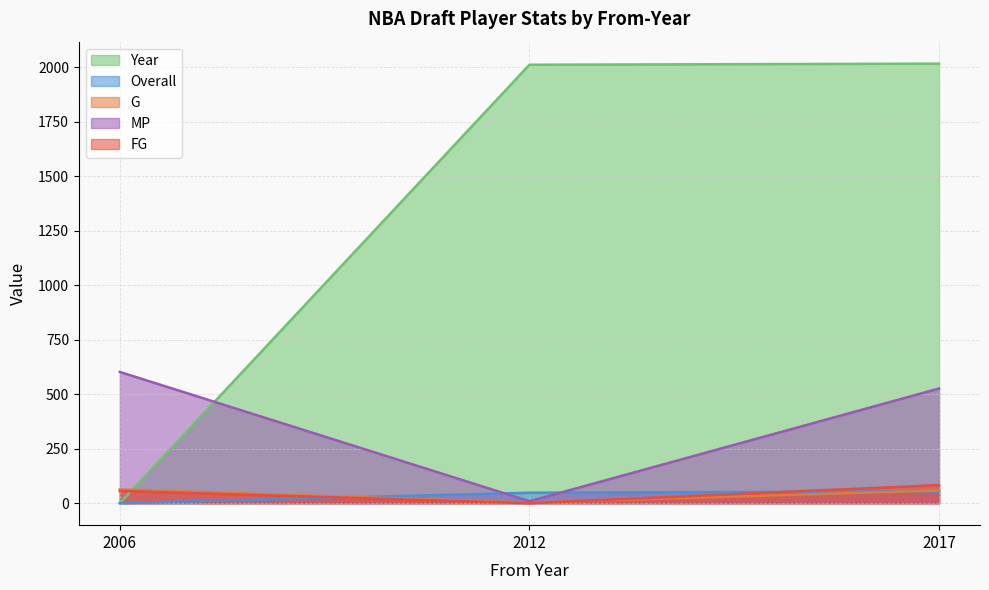

Does the chart display data point markers on the line(s)?

No